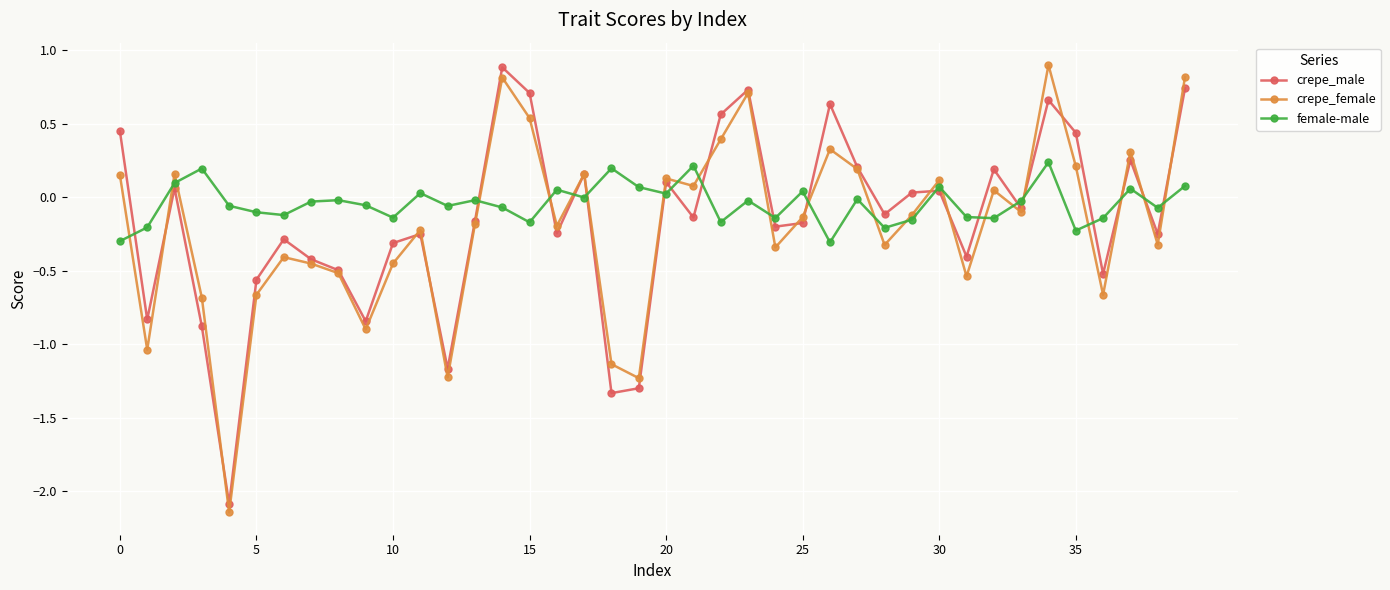

What is the maximum value shown in the chart?

0.9